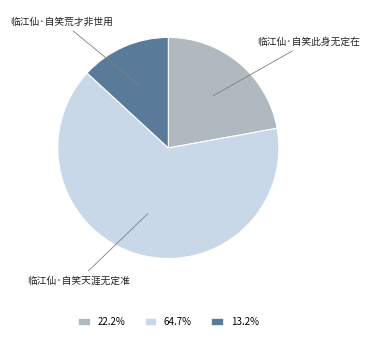

Is there any slice that represents more than half of the pie?

Yes